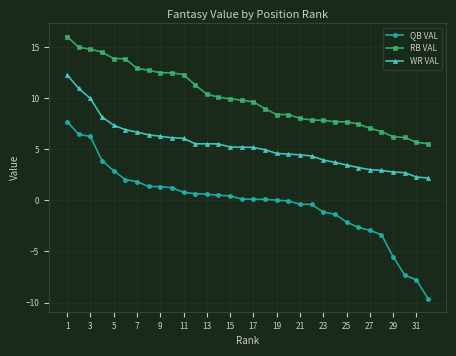

What is the highest value of the RB VAL series?

16.0